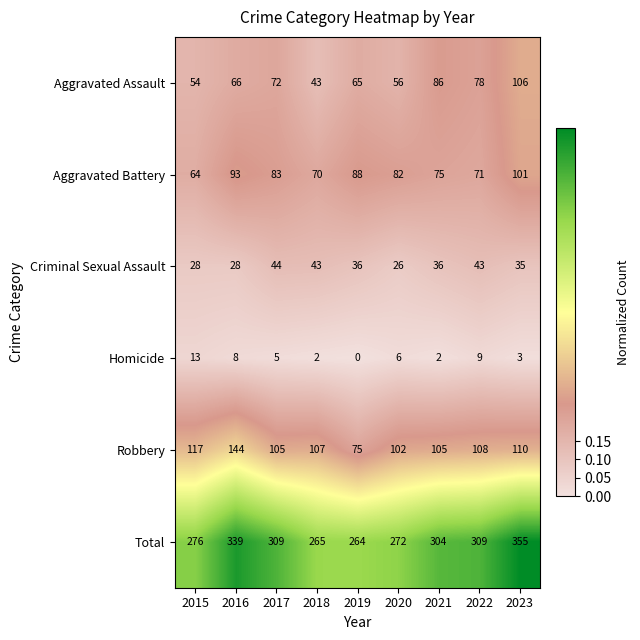

Between 2016 and 2019, which series saw the biggest shift?

Total